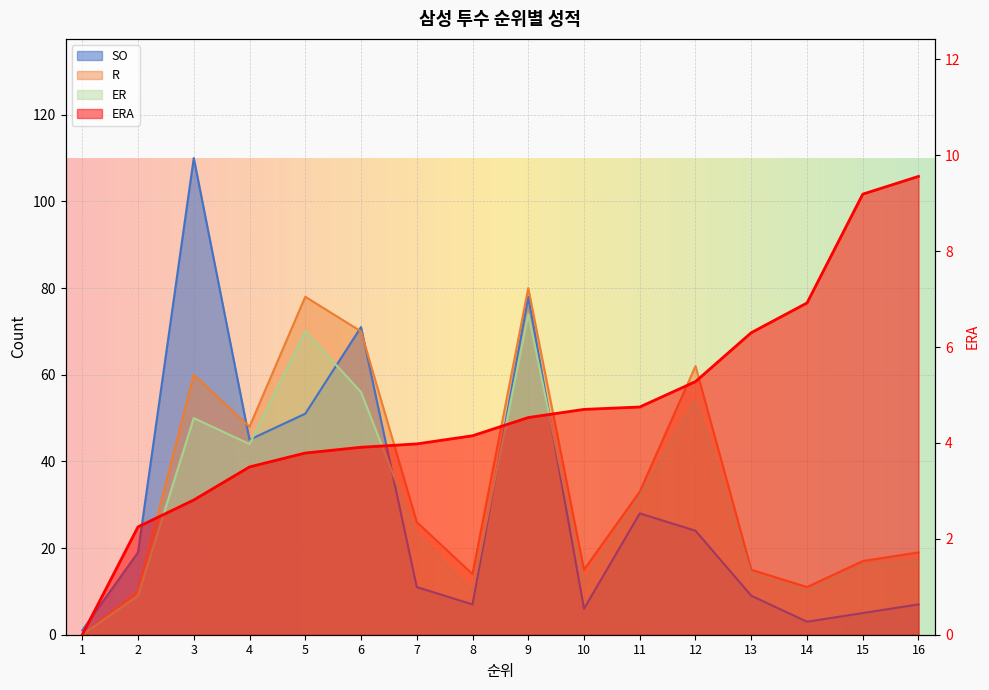

What is the greatest value displayed?

110.0